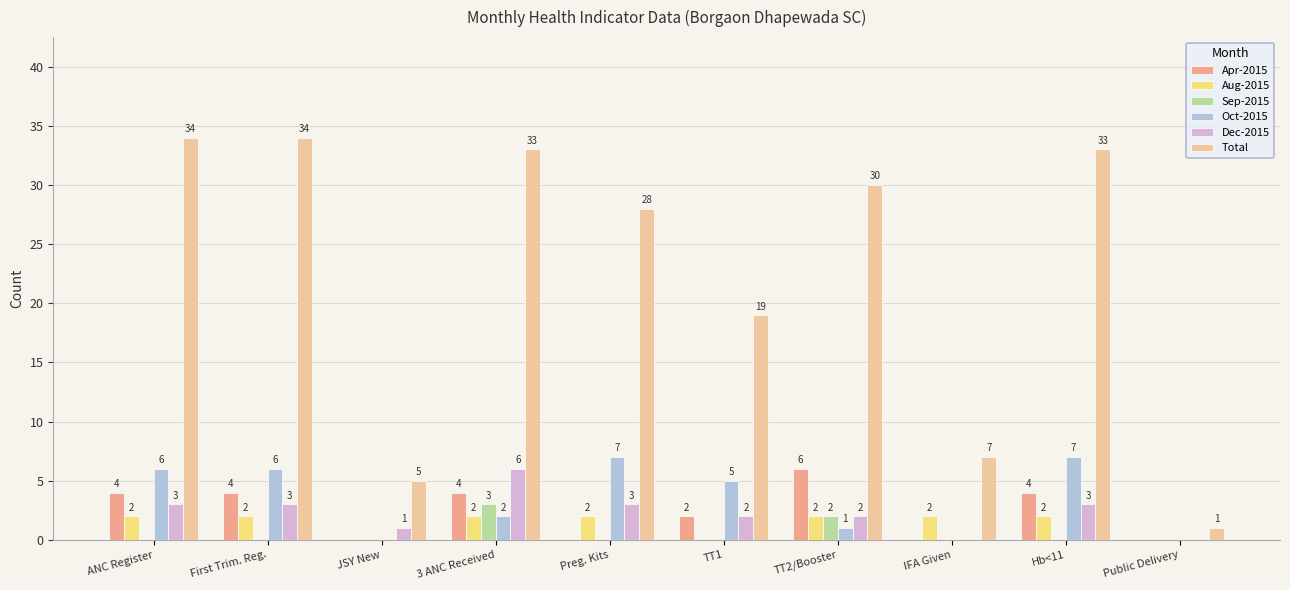

Reading left to right, what are all the values shown in this chart?

Apr-2015: 4	4	0	4	0	2	6	0	4	0
Aug-2015: 2	2	0	2	2	0	2	2	2	0
Sep-2015: 0	0	0	3	0	0	2	0	0	0
Oct-2015: 6	6	0	2	7	5	1	0	7	0
Dec-2015: 3	3	1	6	3	2	2	0	3	0
Total: 34	34	5	33	28	19	30	7	33	1